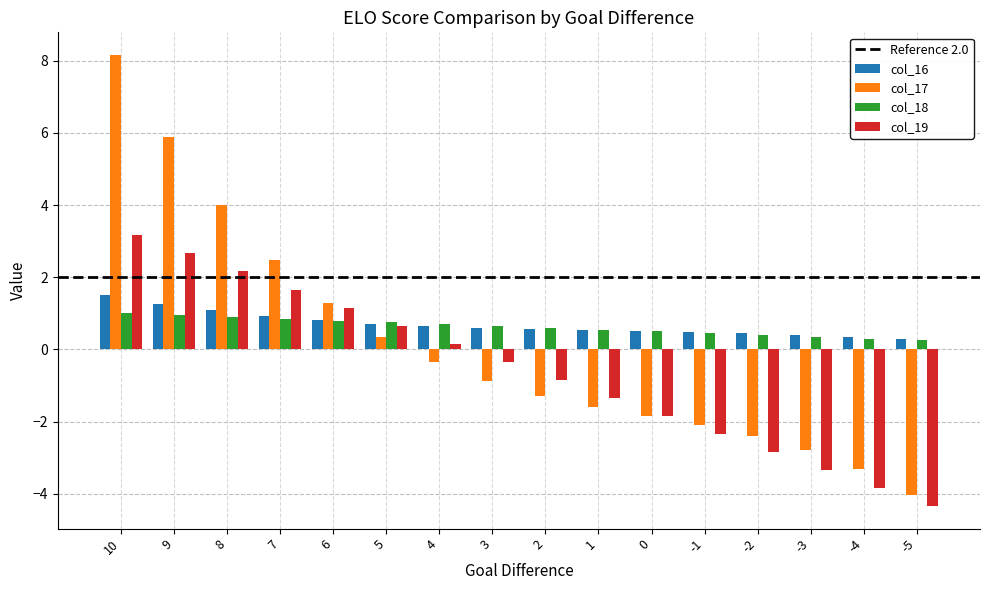

How many groups of bars are there?

16